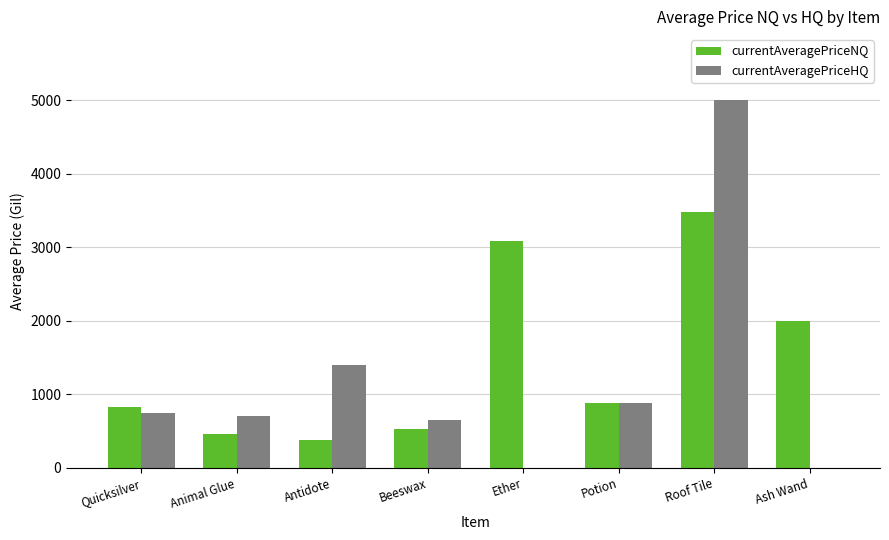

Reading right to left, what are all the values shown in this chart?

currentAveragePriceNQ: 2000.0	3482.9	886.0	3087.5	531.7	373.6	460.0	833.3
currentAveragePriceHQ: 0.0	5000.0	886.0	0.0	650.0	1400.5	700.0	750.0